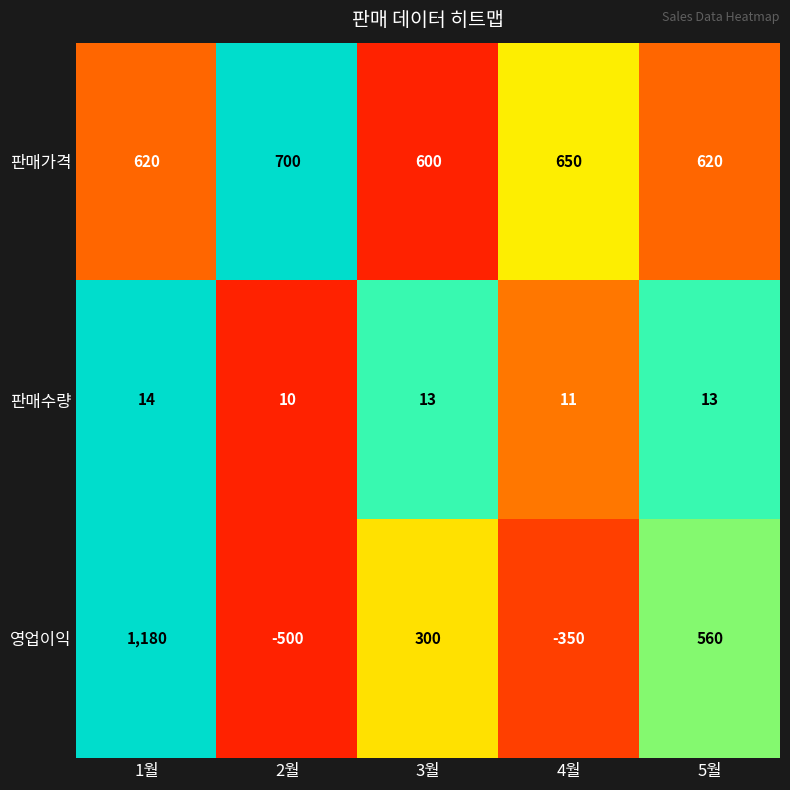

Which series has the widest spread of values?

영업이익